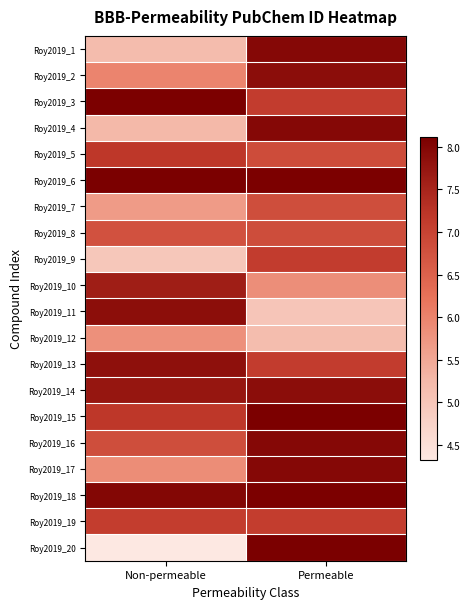

Which has a higher value, Permeable or Non-permeable?

Permeable